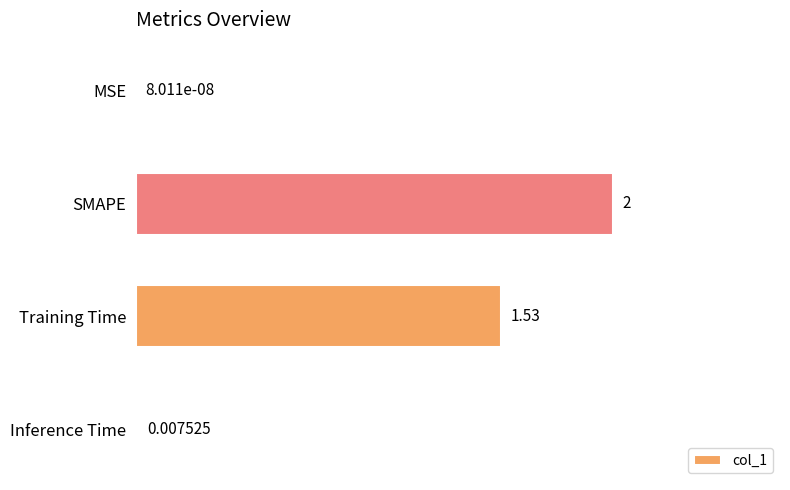

Which has a higher value, SMAPE or MSE?

SMAPE